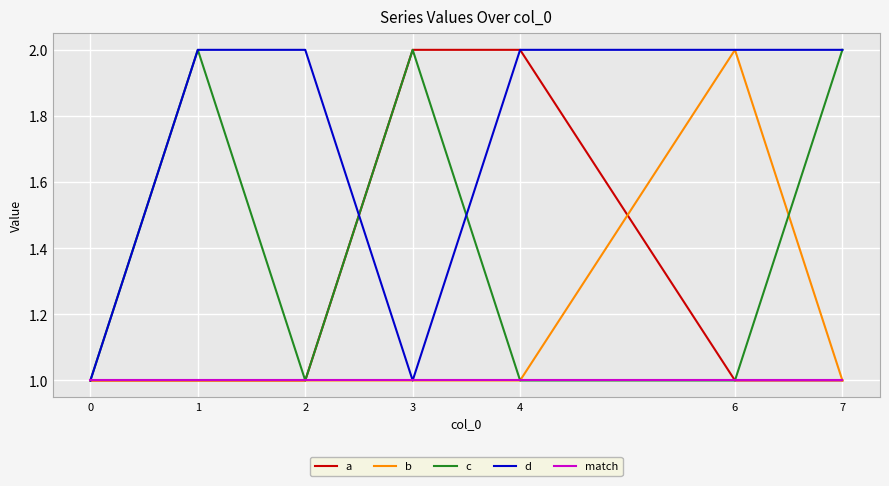

What is the total value across all series at 6?

7